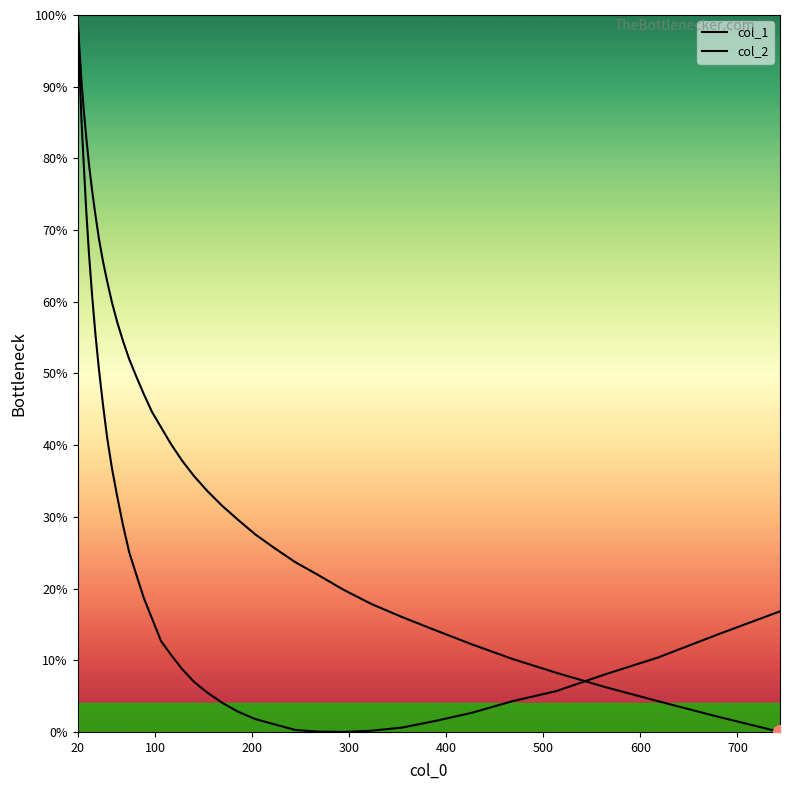

Which series has the widest spread of values?

col_1